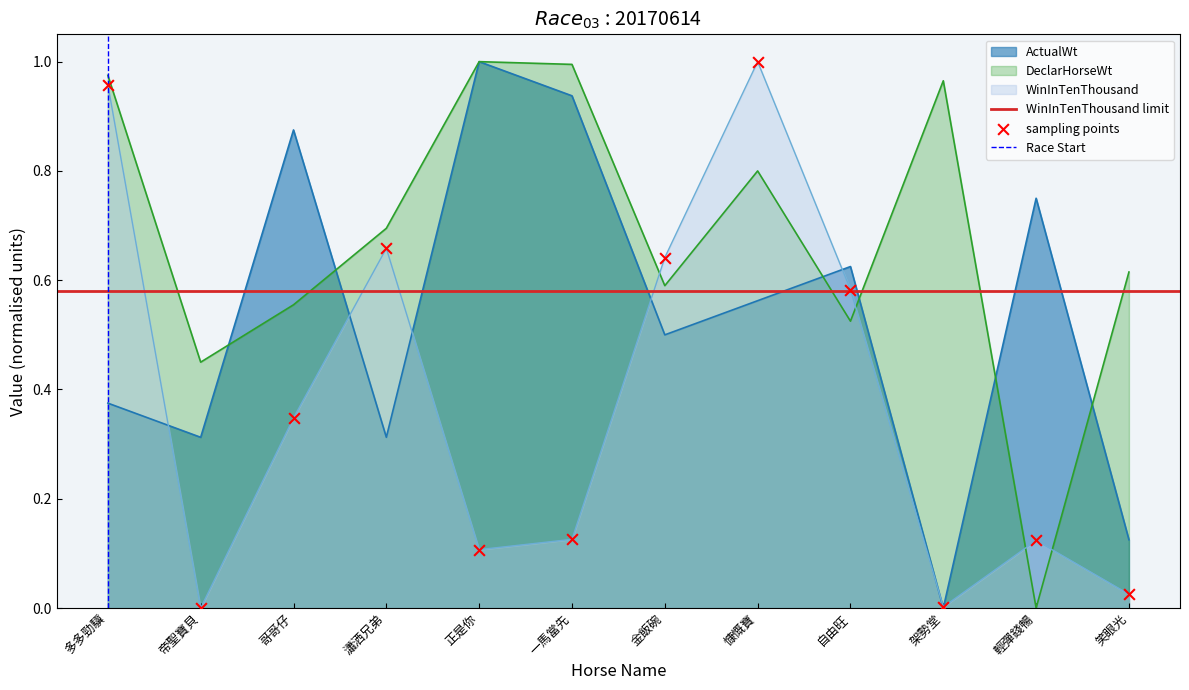

At which category is the sum across all series the highest?

慷慨寶